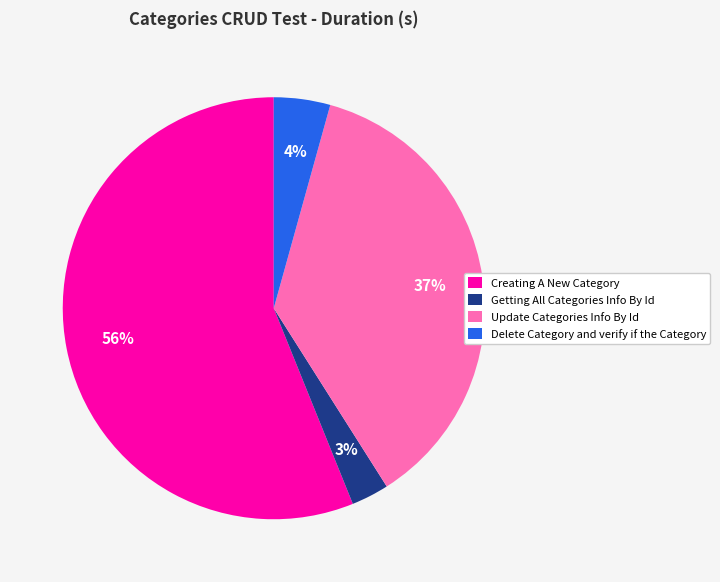

Which slice is the smallest?

Getting All Categories Info By Id